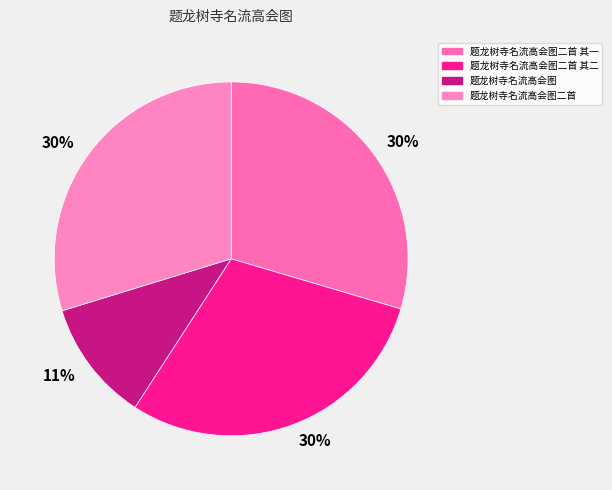

How many segments does this pie chart have?

4